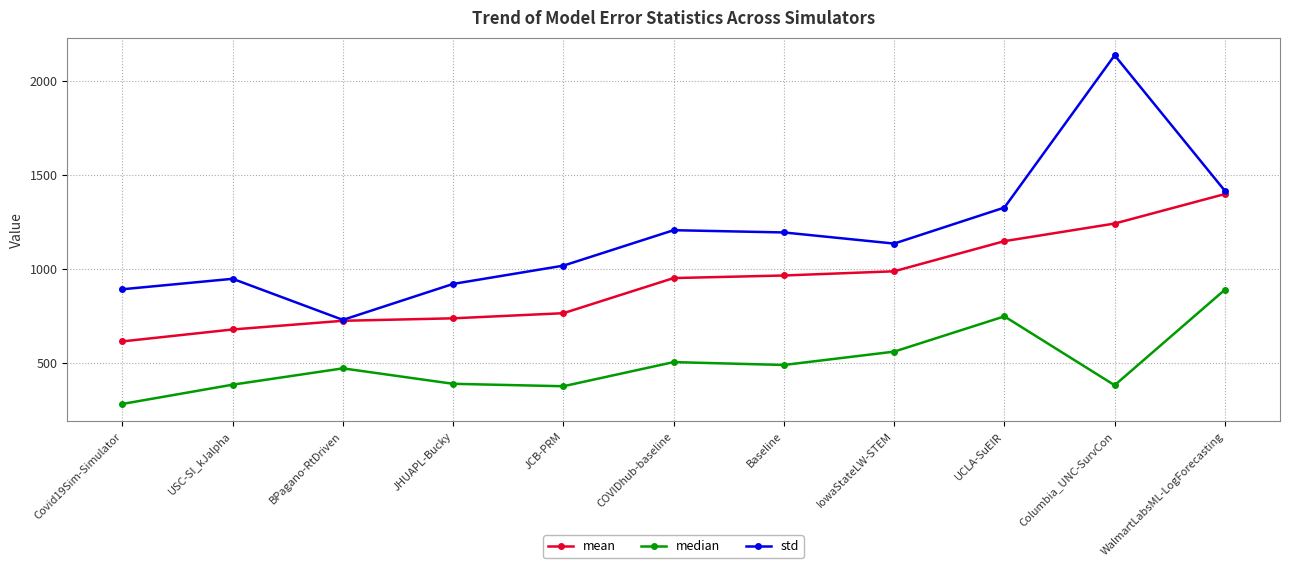

What is the total value across all series at JCB-PRM?

2155.4